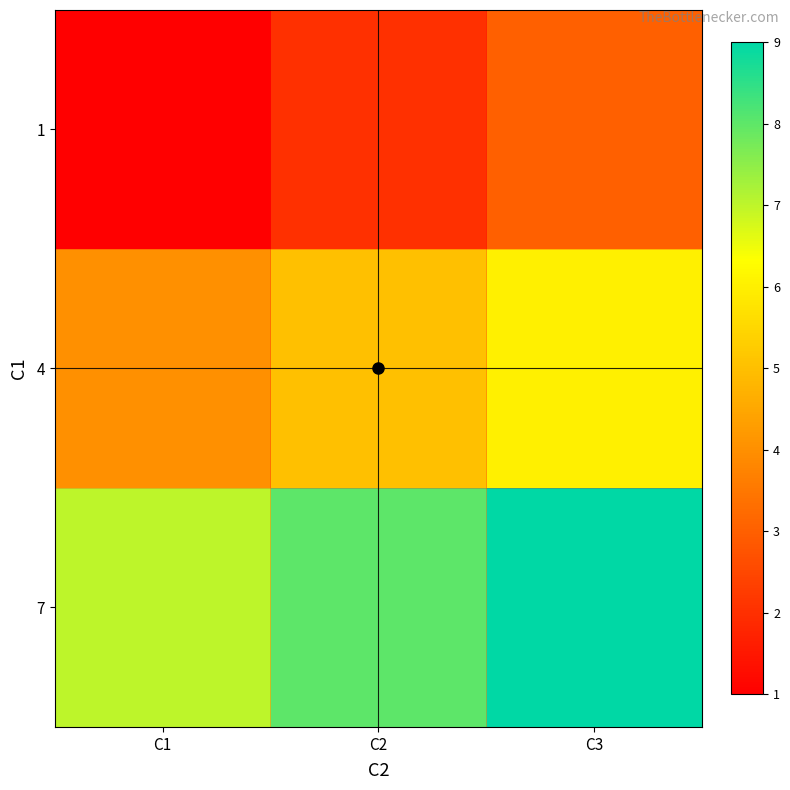

At how many categories does at least one series exceed 5?

3